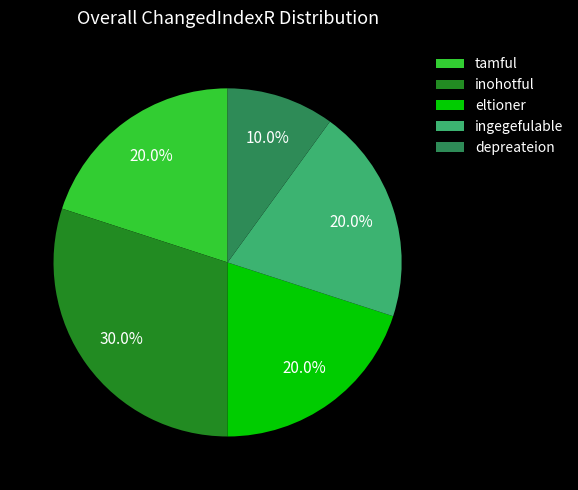

To the nearest percent, what portion does depreateion represent?

10%